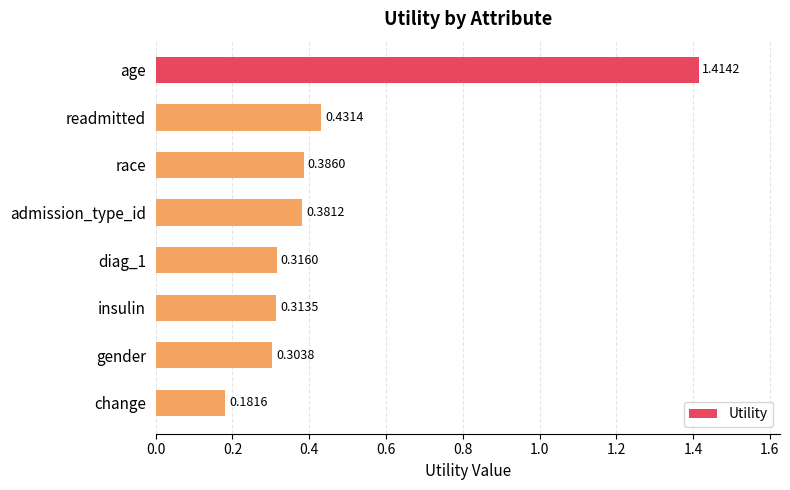

Count the number of data series in this chart.

1